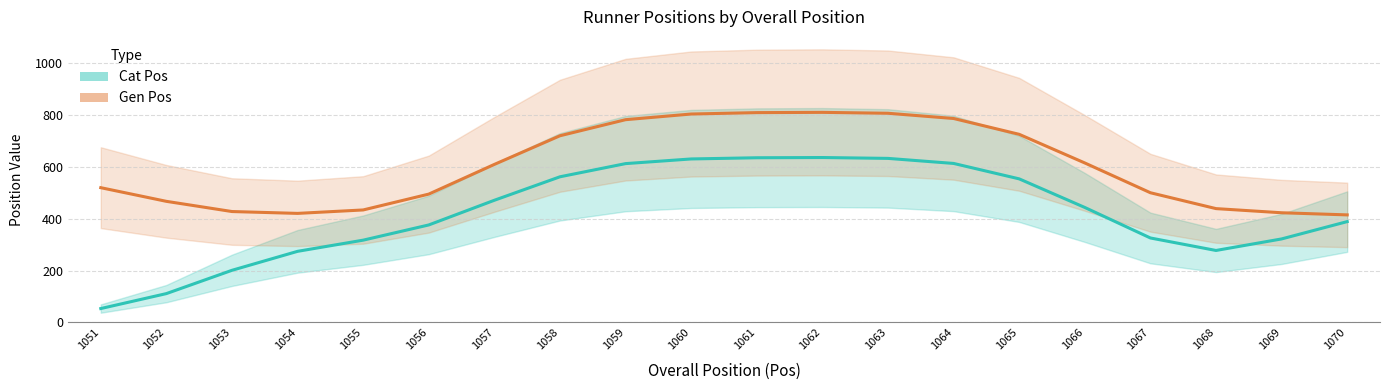

What is the difference between the second highest and minimum values in the Cat Pos series?

580.9